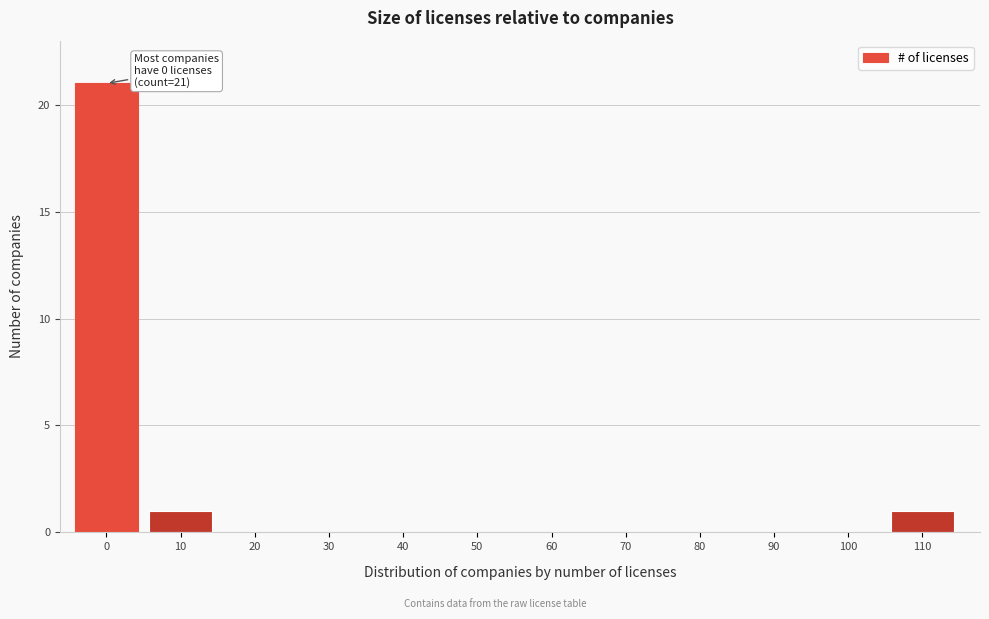

Reading left to right, list all the values displayed in this chart.

0=21	10=1	20=0	30=0	40=0	50=0	60=0	70=0	80=0	90=0	100=0	110=1